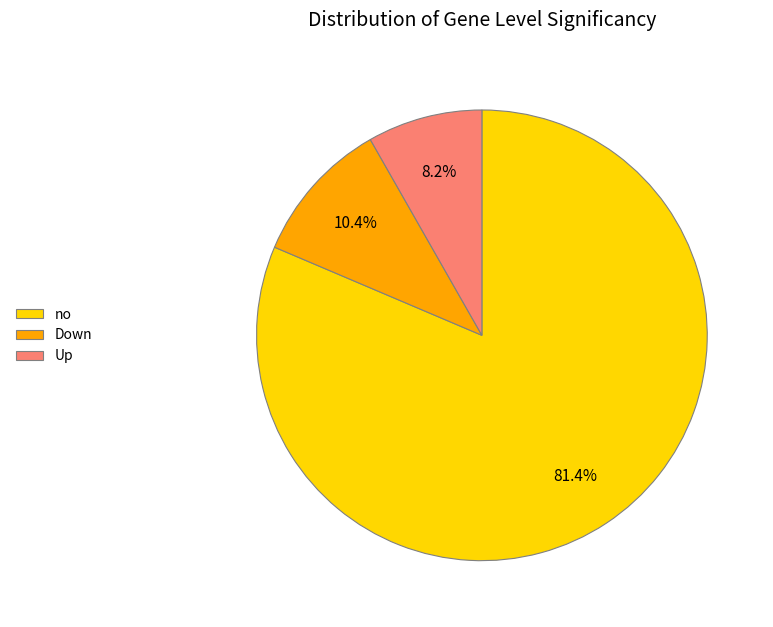

Rank the categories by value from lowest to highest.

Up, Down, no